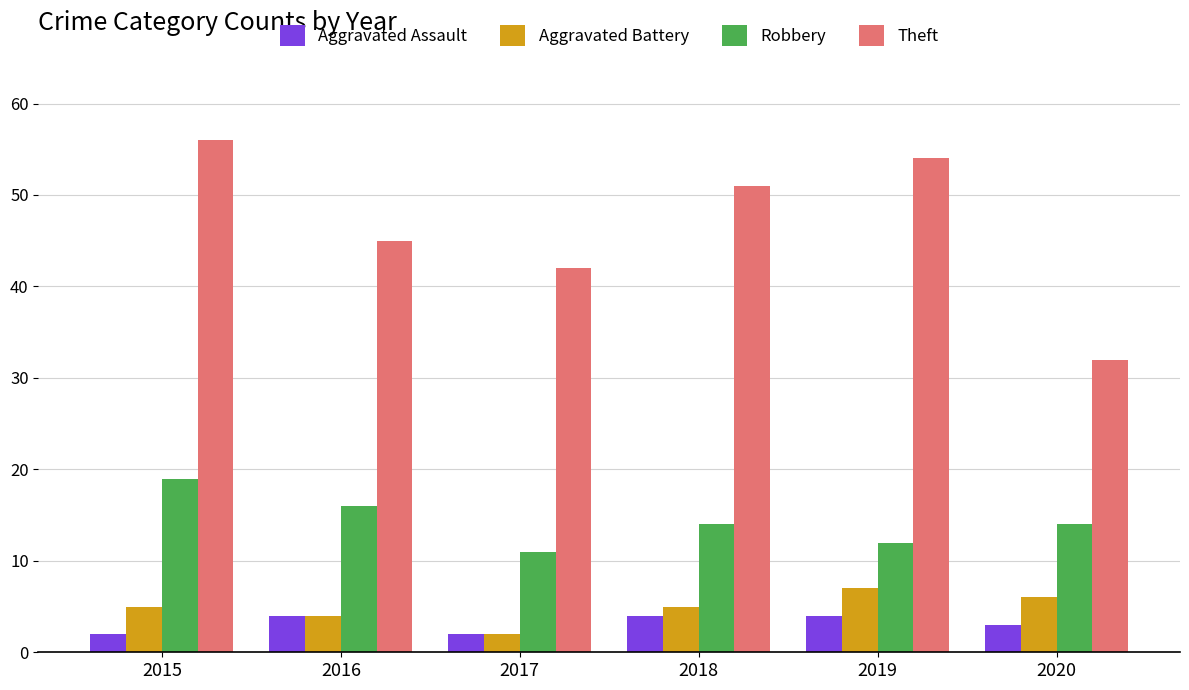

Are the bars grouped side by side (vs. stacked)?

Yes